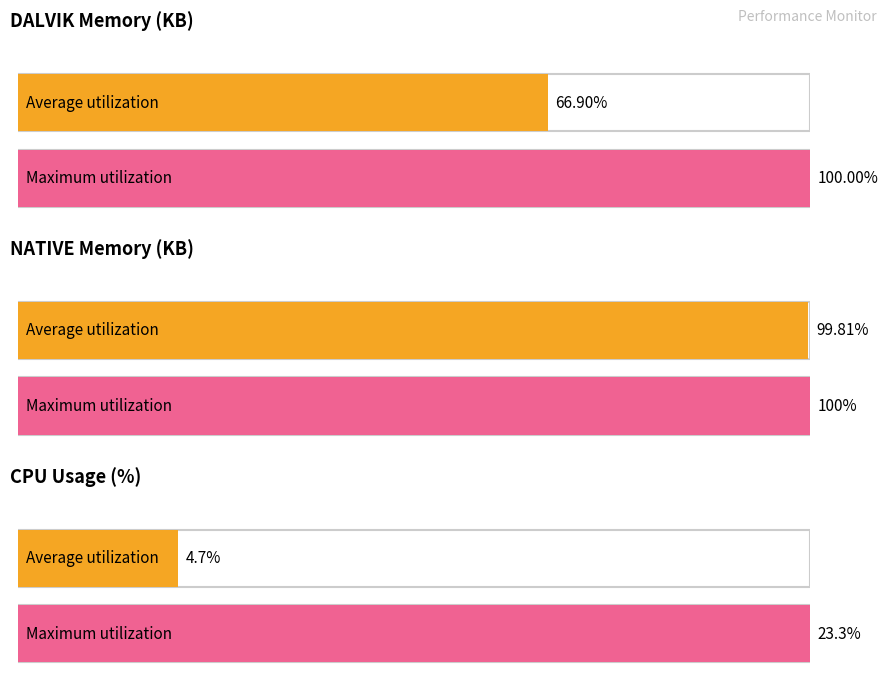

At which label is the value closest to 15361?

dalvik max